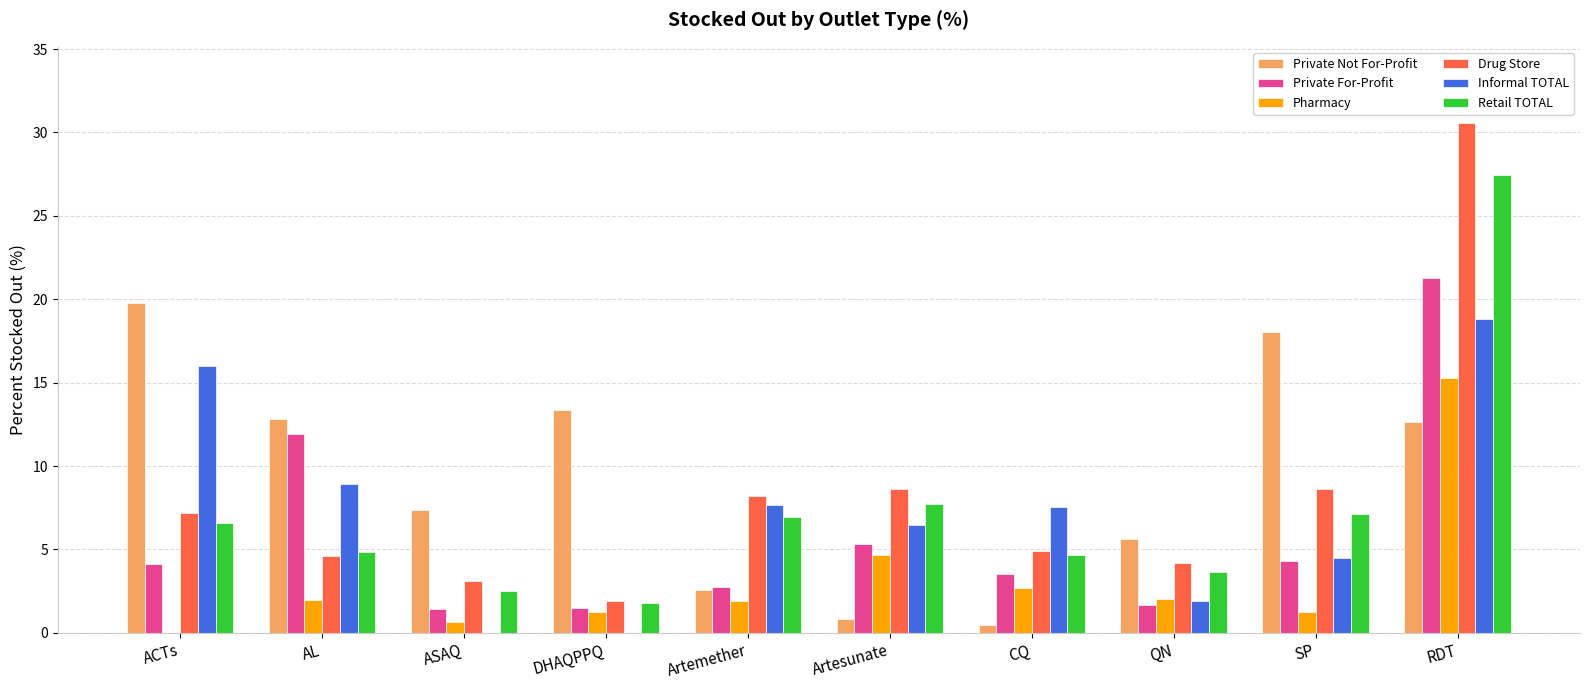

Does the chart contain stacked bars?

No